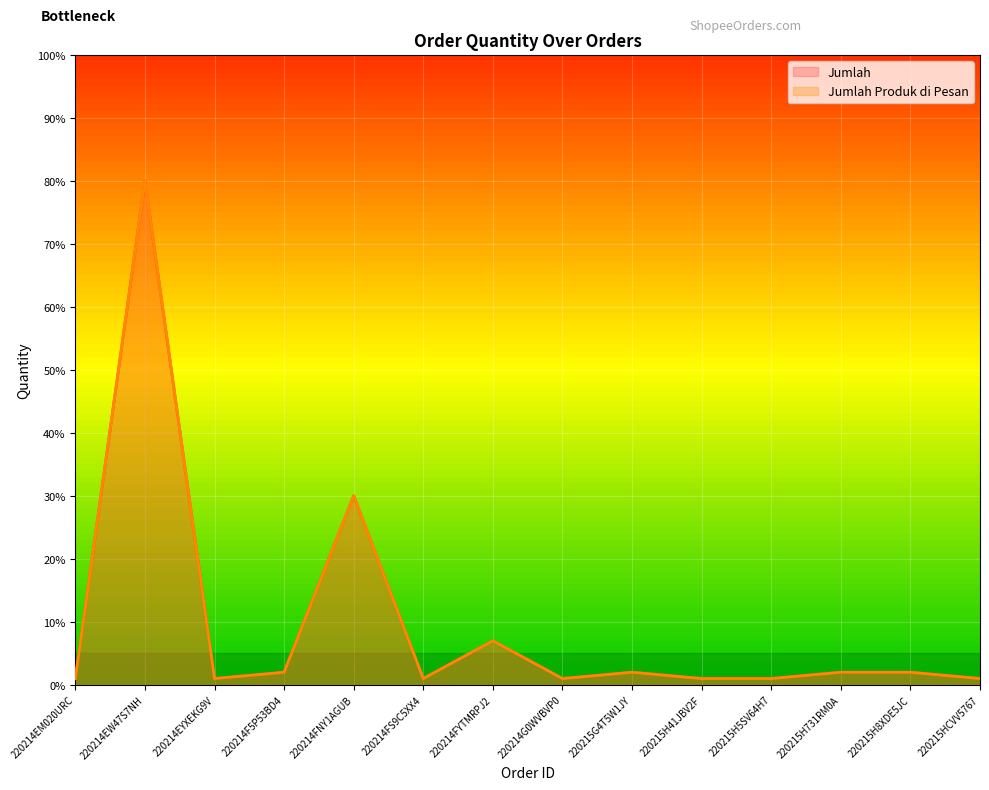

True or false: Jumlah has a value of 2 at 220215H8XDE5JC.

True